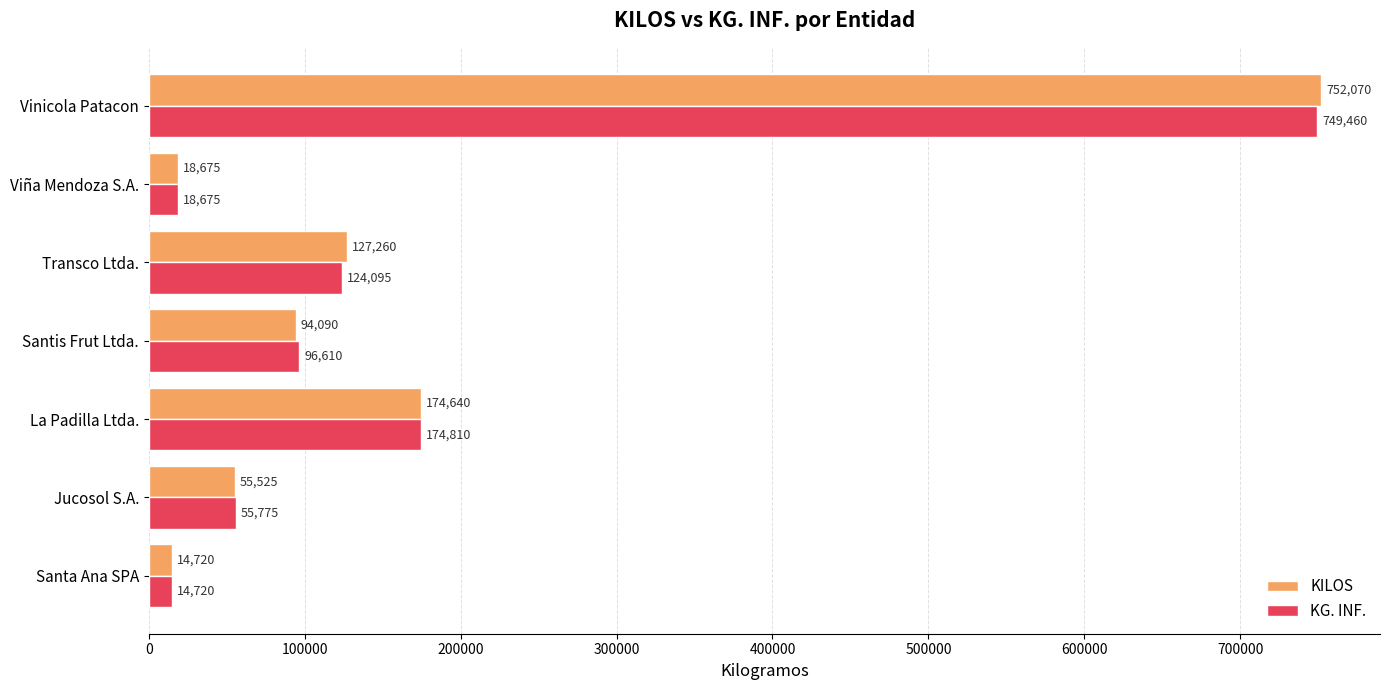

What value does the KILOS series have at Transco Ltda.?

127260